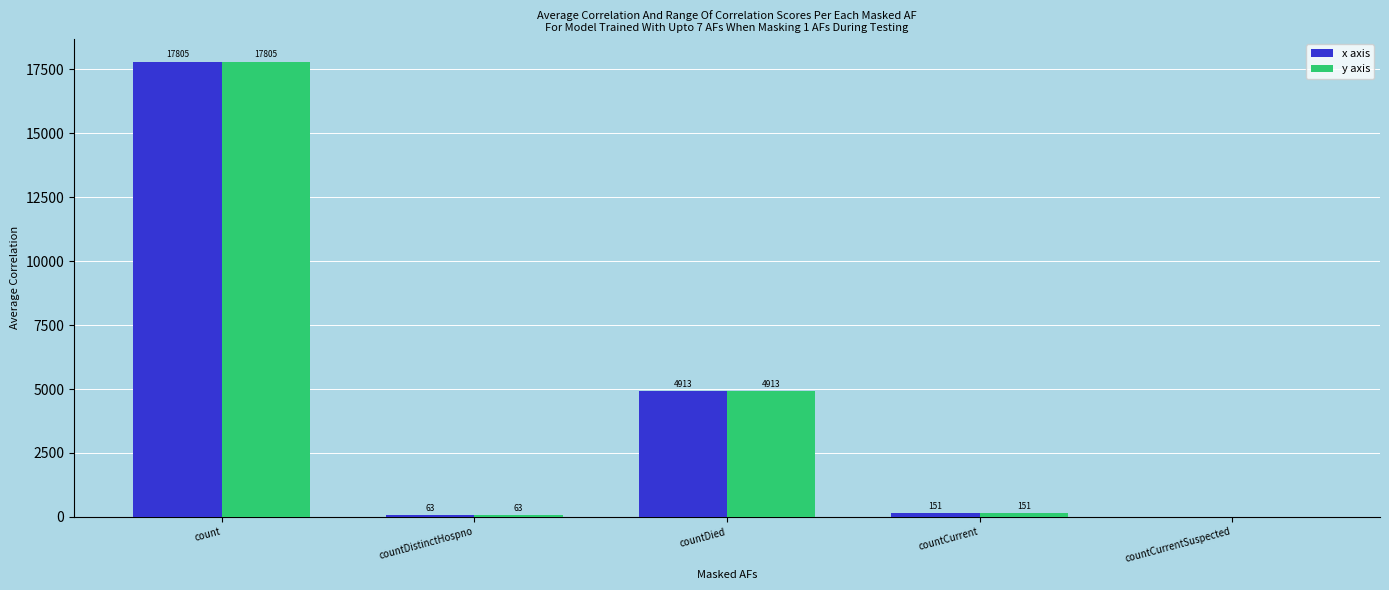

The x axis series shows 4913 at countDied. True or false?

True